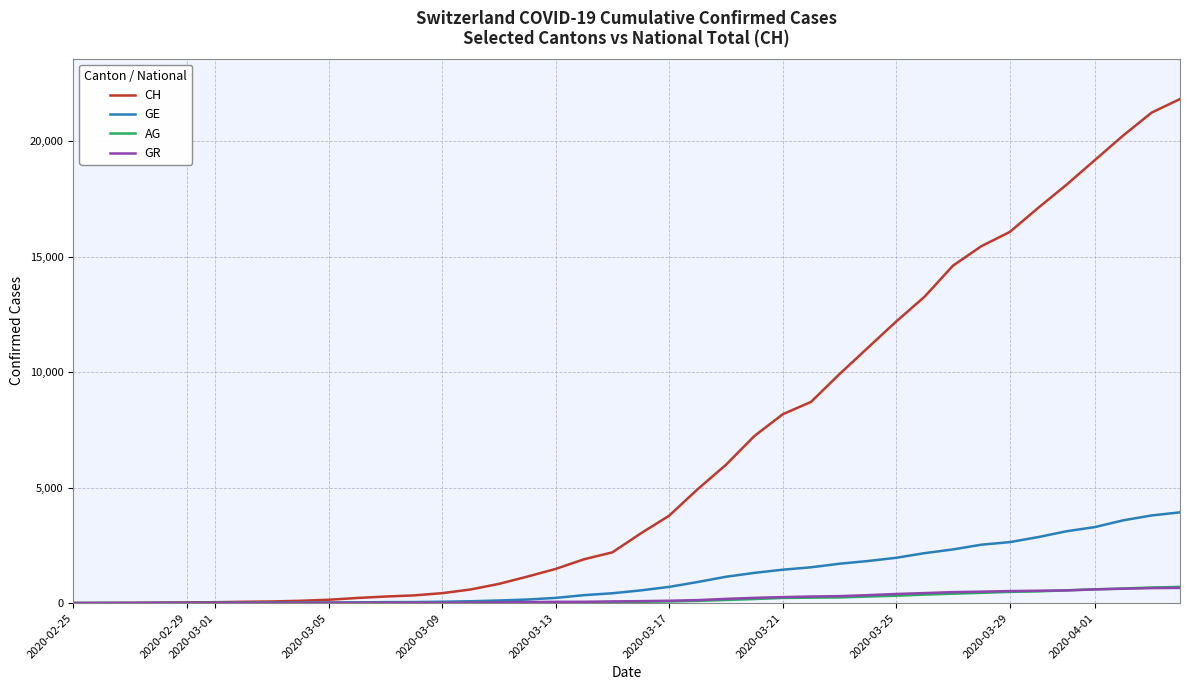

What is the sum of all CH values?

261876